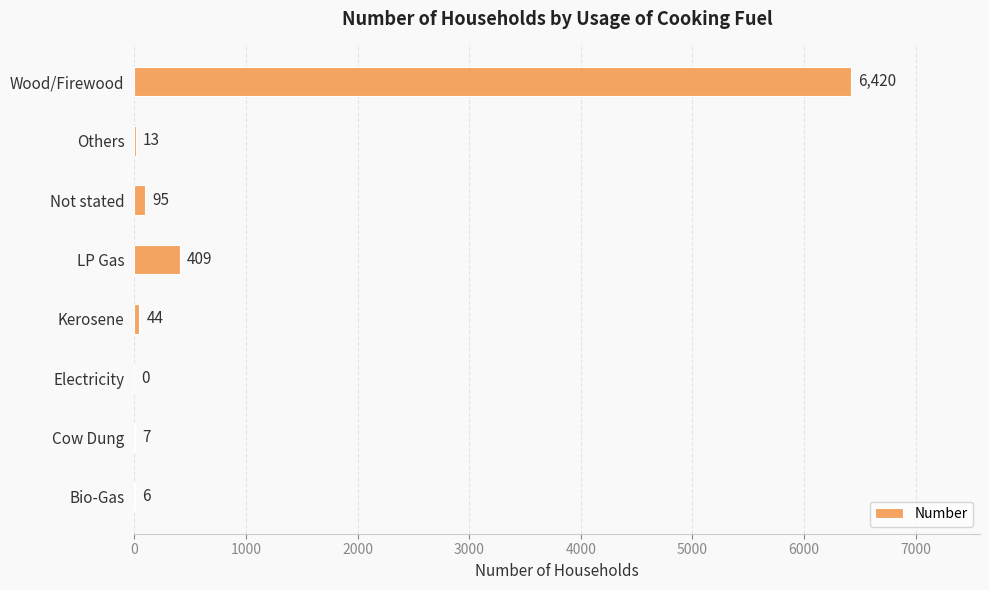

Is it true that the value at Bio-Gas is 6?

True